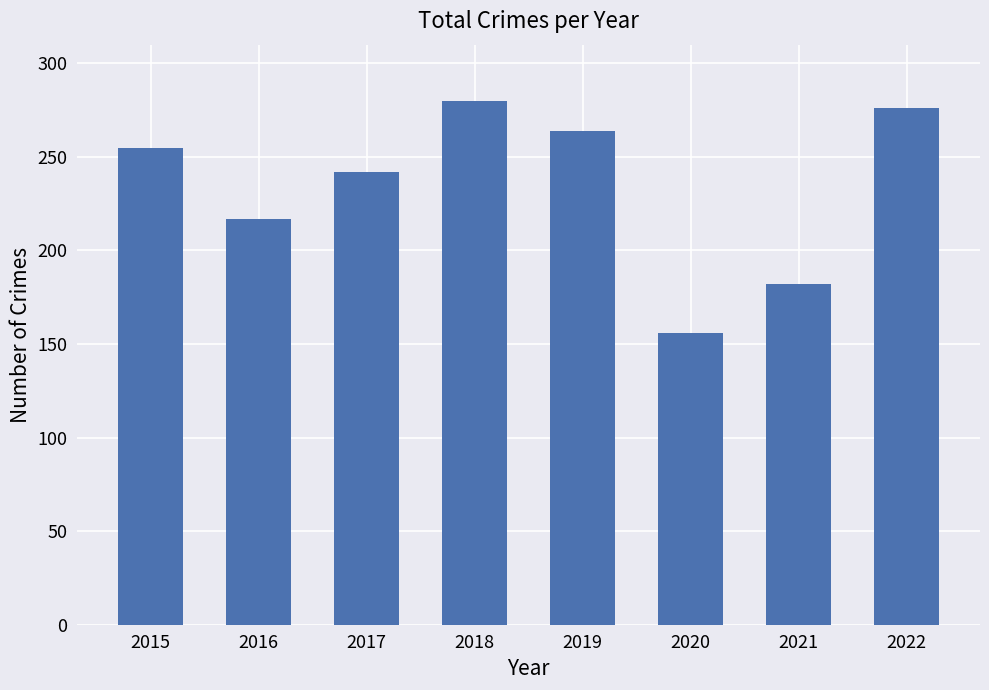

Reading left to right, what are all the values shown in this chart?

255	217	242	280	264	156	182	276